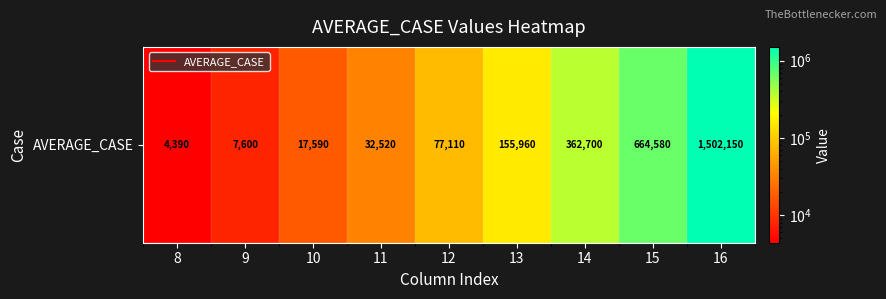

List the labels in order of value, smallest first.

8, 9, 10, 11, 12, 13, 14, 15, 16